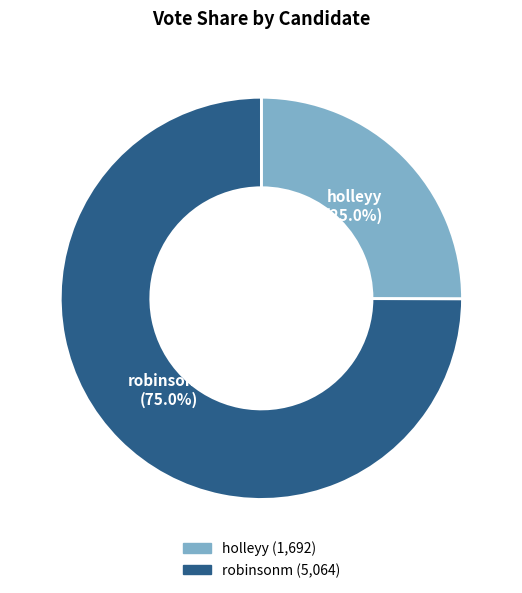

What percentage is the holleyy slice, to the nearest percent?

25%